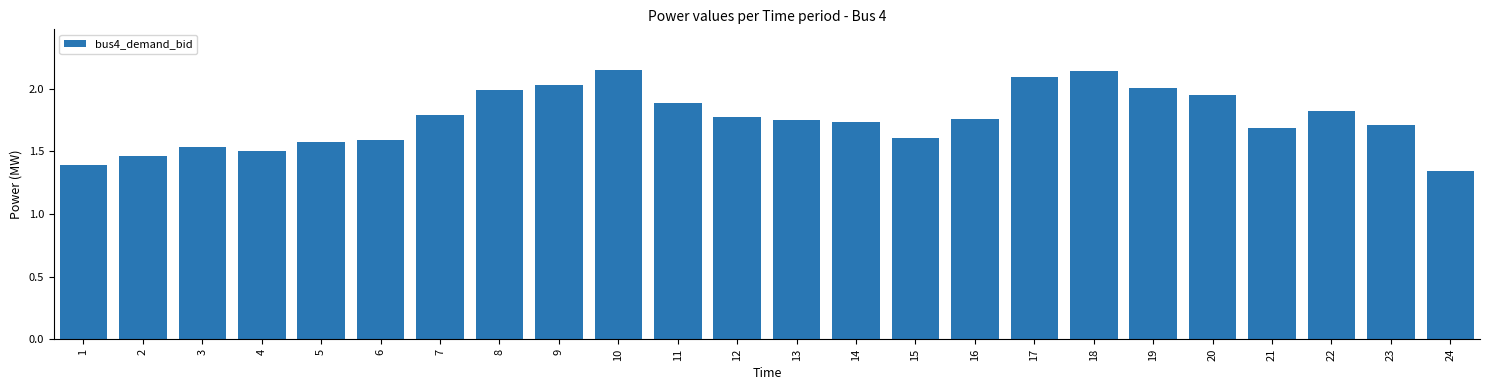

What is the sum of all values?

42.3